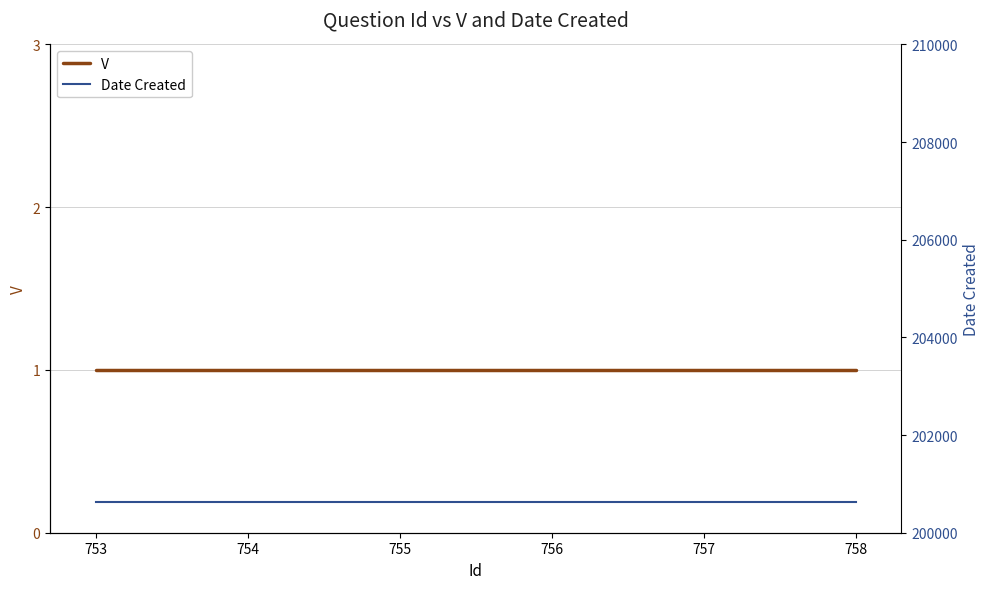

True or false: Date Created and V cross at least once.

False